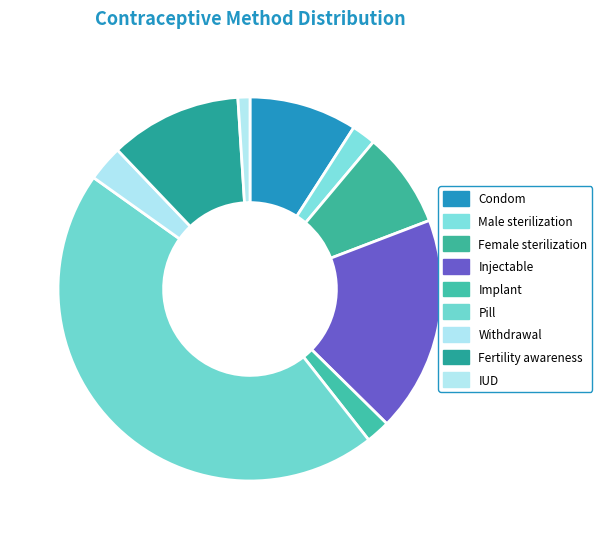

Which category has the smallest portion of the pie?

IUD